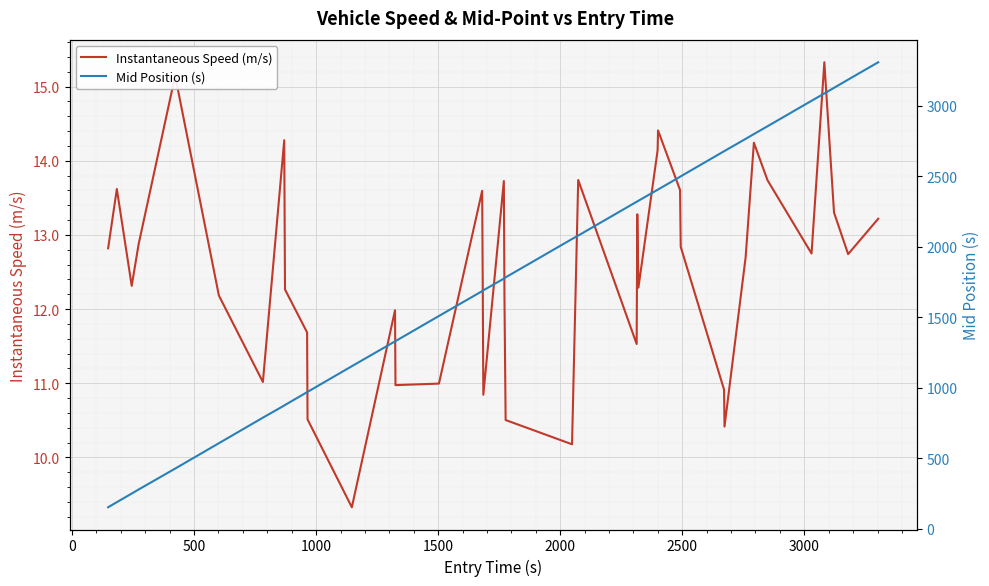

What is the difference between the maximum and second lowest values in the Instantaneous Speed (m/s) series?

5.2